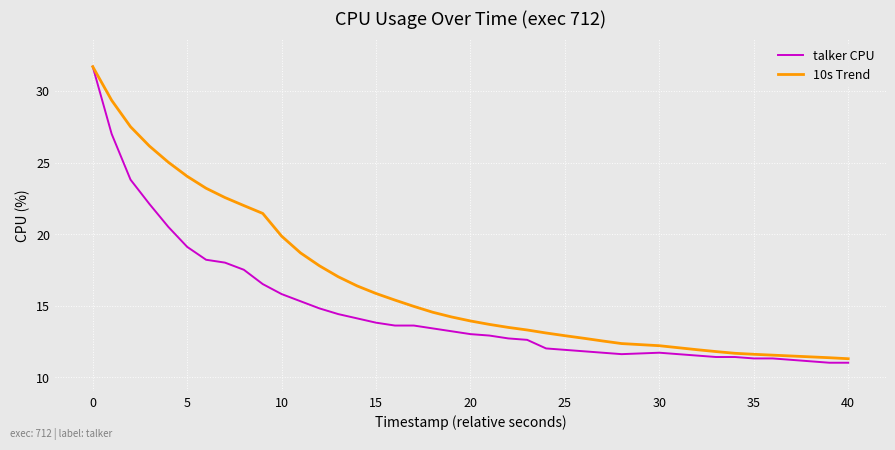

Which series has the largest total across all categories?

10s Trend